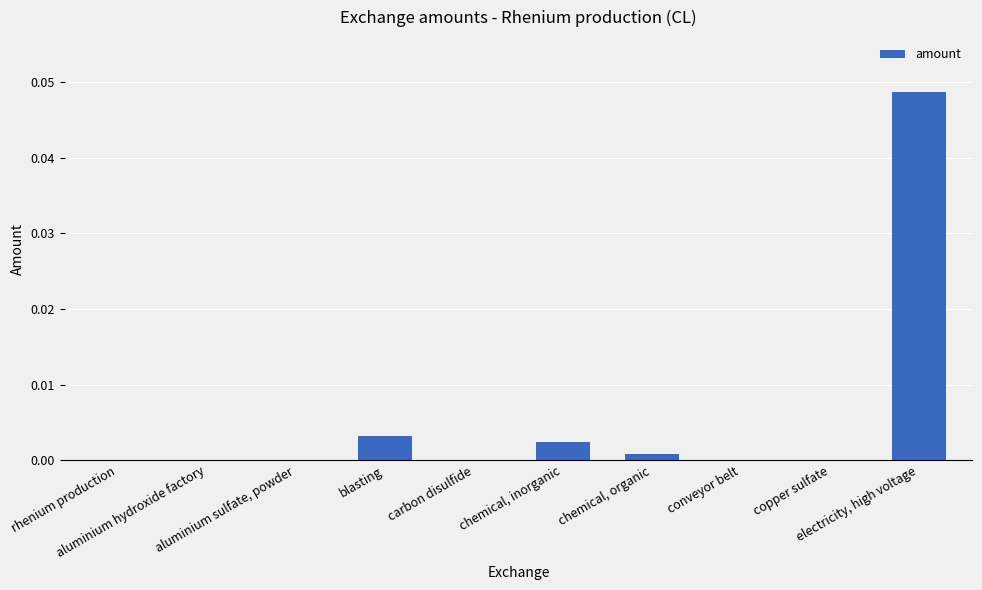

What is the sum of the values at chemical, inorganic and electricity, high voltage?

0.1